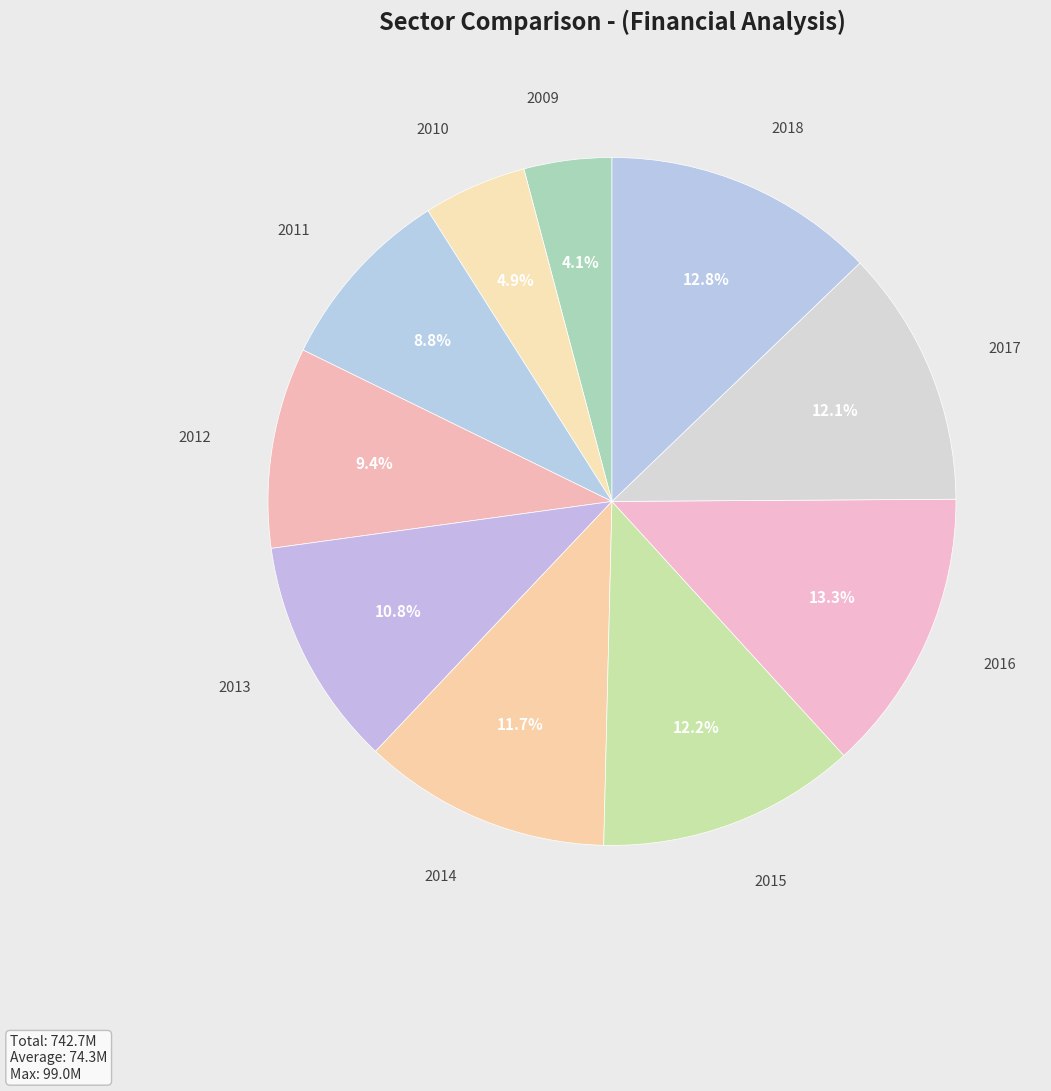

How many segments does this pie chart have?

10